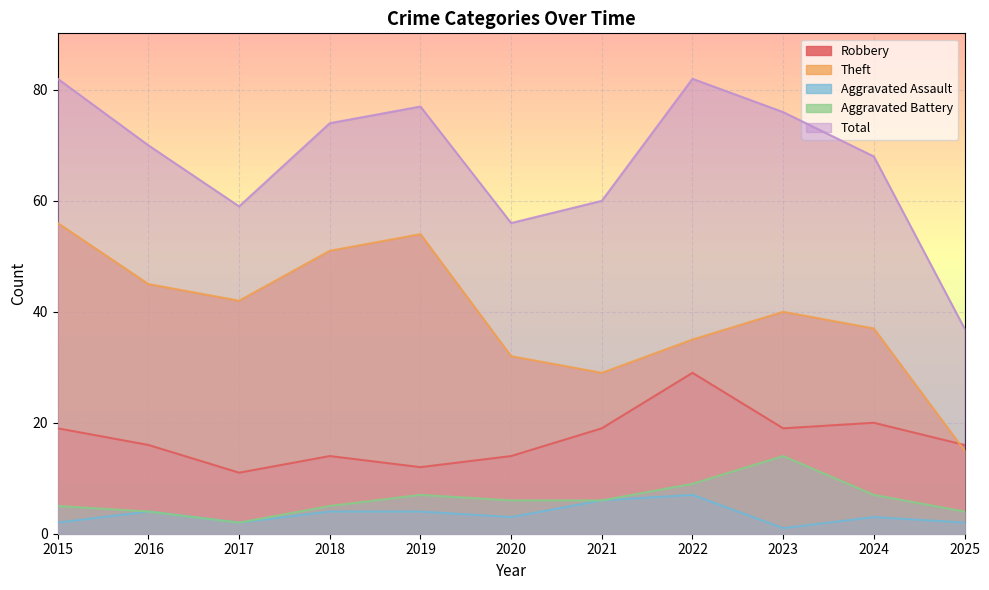

Reading left to right, list all the values displayed in this chart.

Robbery: 19	16	11	14	12	14	19	29	19	20	16
Theft: 56	45	42	51	54	32	29	35	40	37	15
Aggravated Assault: 2	4	2	4	4	3	6	7	1	3	2
Aggravated Battery: 5	4	2	5	7	6	6	9	14	7	4
Total: 82	70	59	74	77	56	60	82	76	68	37